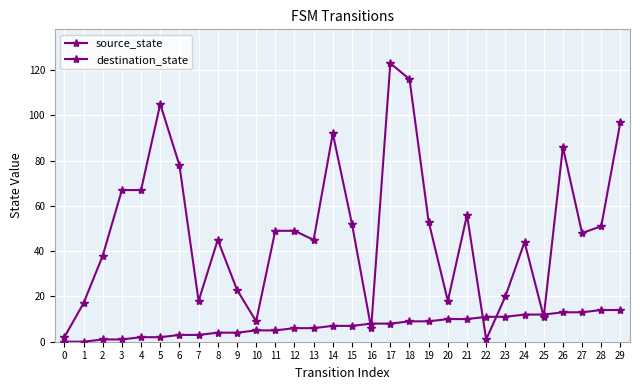

True or false: source_state has a value of 9 at 10.

False